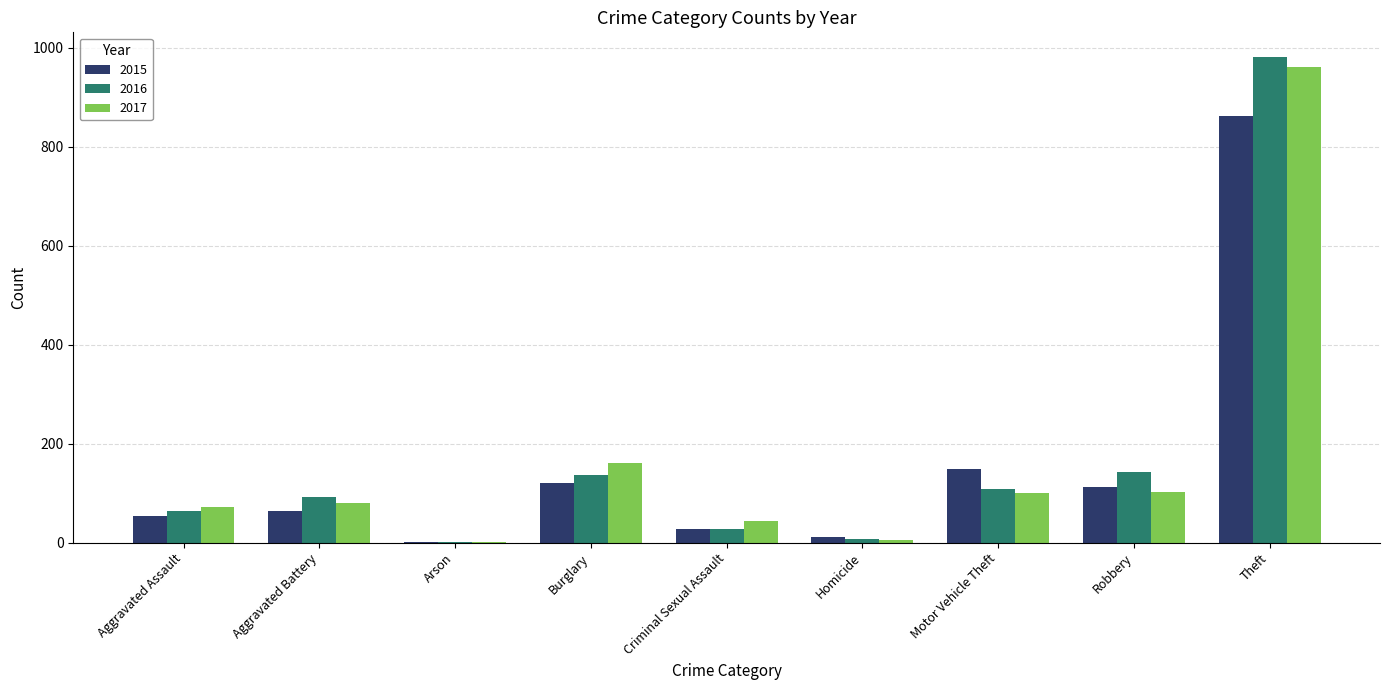

Which label corresponds to the largest value in the chart?

Theft